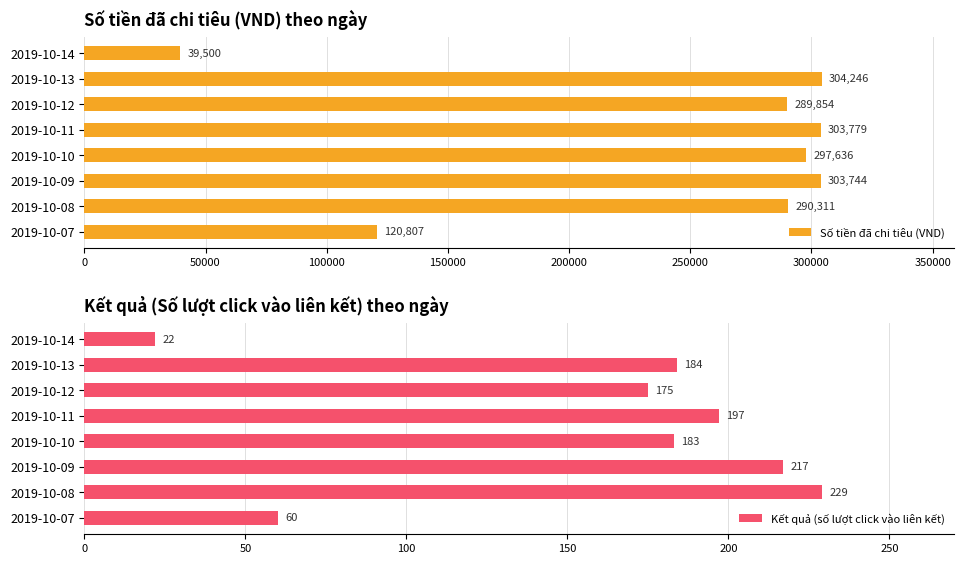

List the series in order of their peak value, highest first.

Số tiền đã chi tiêu (VND), Kết quả (số lượt click vào liên kết)